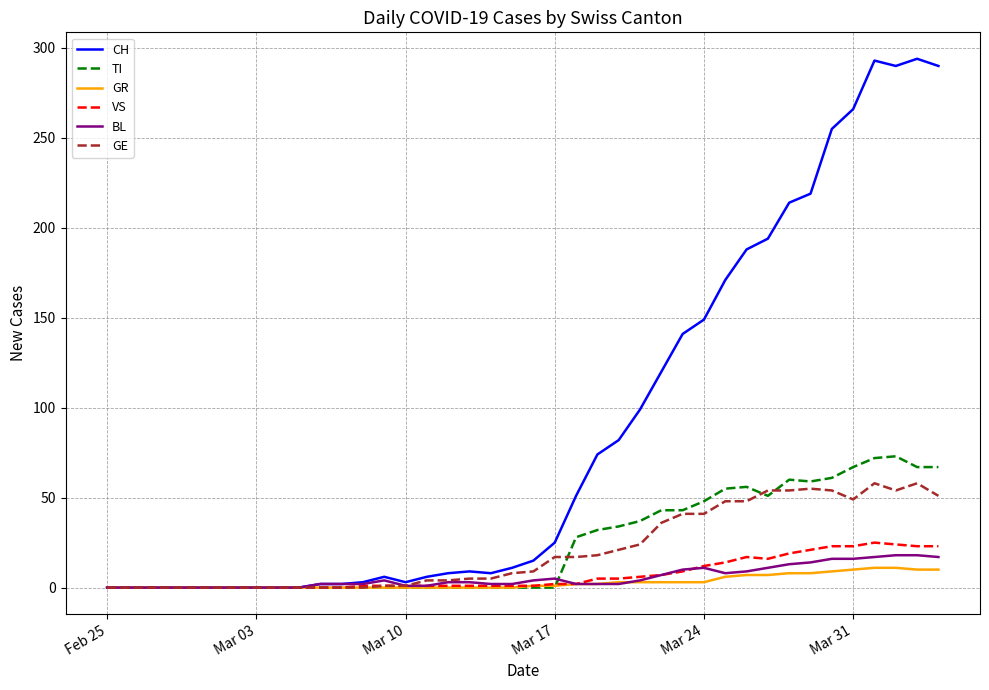

Which series has the largest total across all categories?

CH